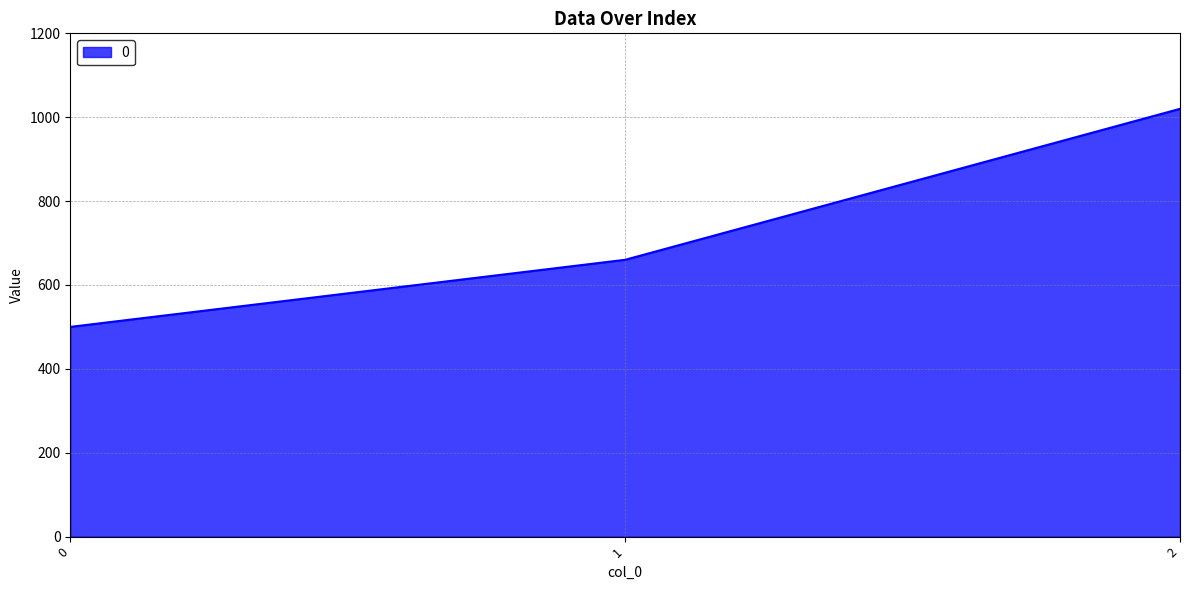

Reading left to right, transcribe all the data shown in this chart.

500	660	1020